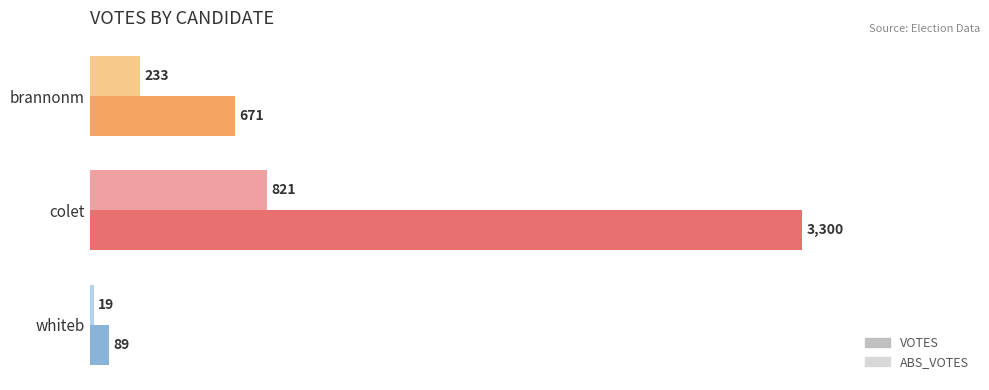

Rank the categories by VOTES value from lowest to highest.

whiteb, brannonm, colet